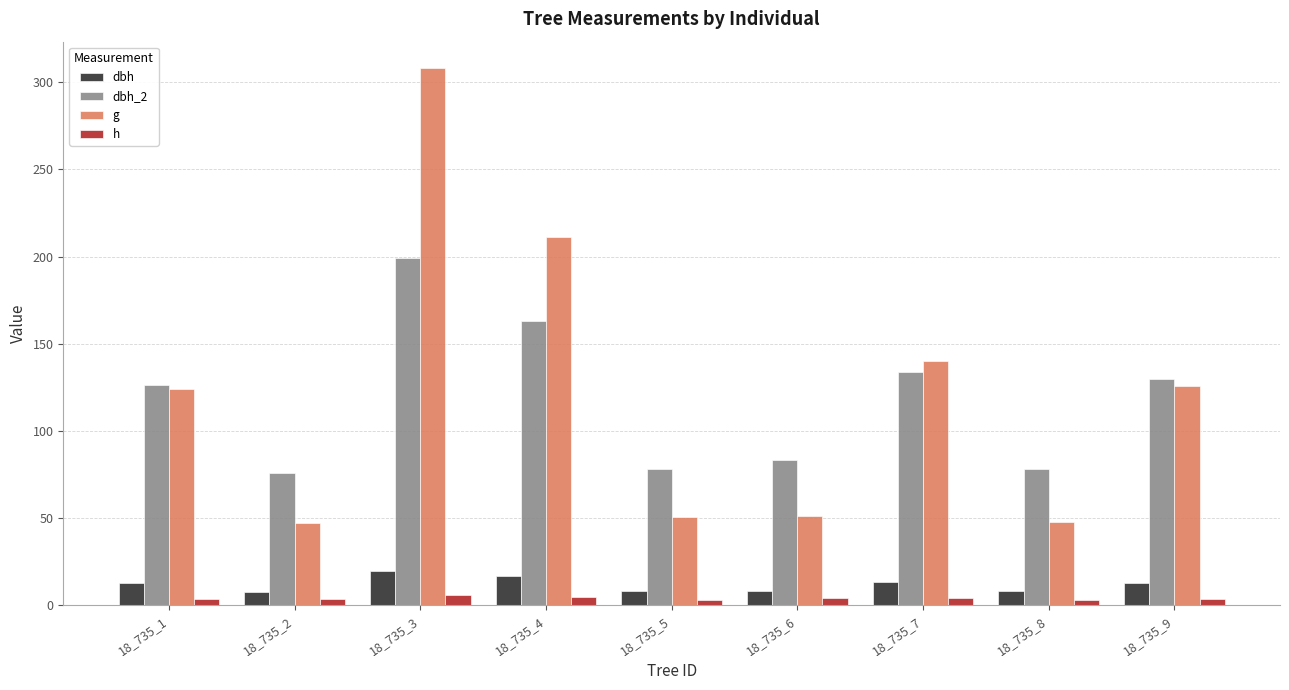

What are all the series names shown in the legend?

dbh, dbh_2, g, h